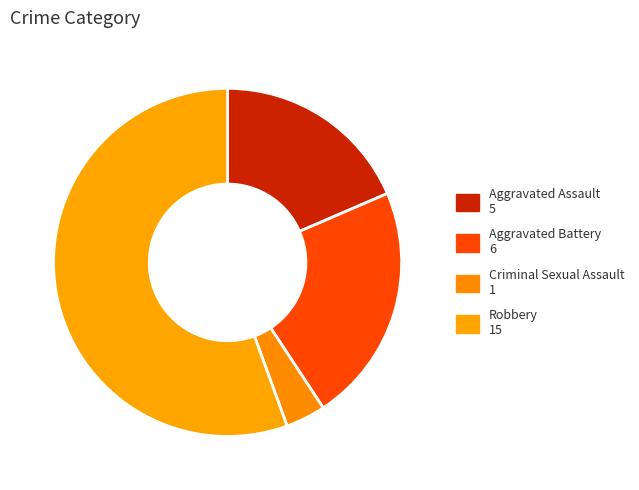

The Aggravated Battery slice represents 34% of the pie. True or false?

False